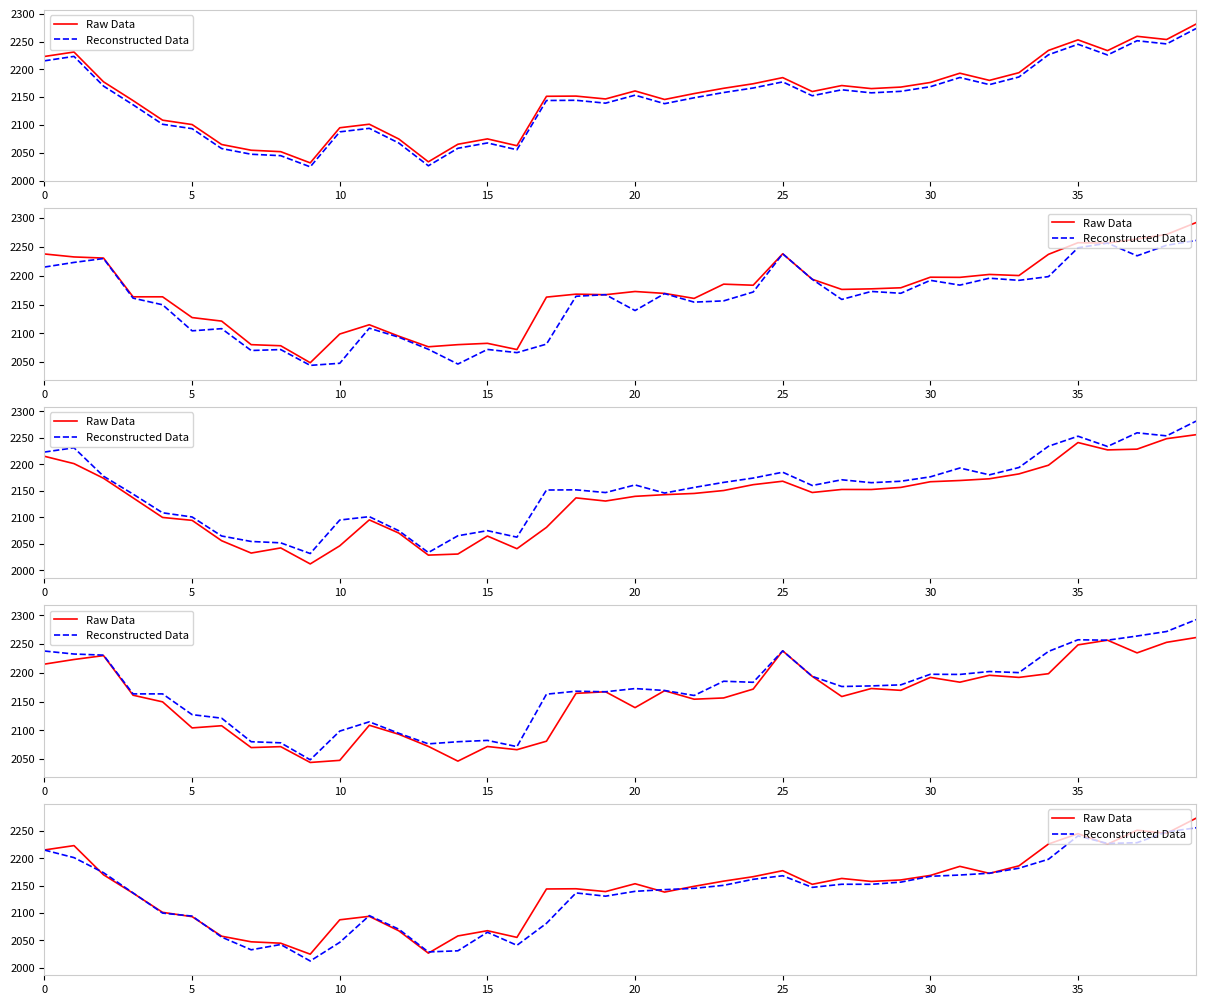

Which series has the largest total across all categories?

Raw Data